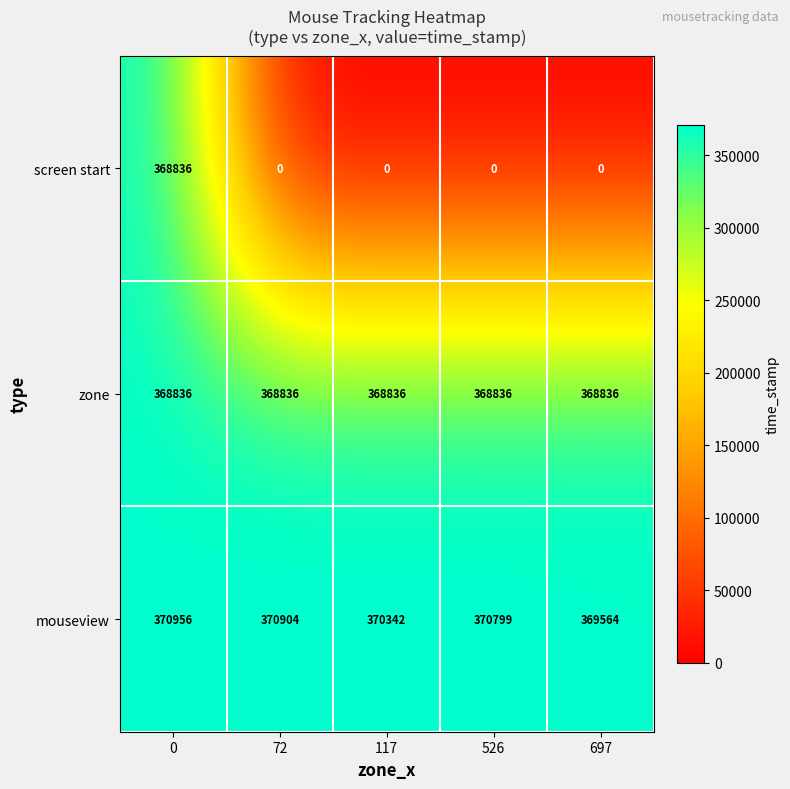

List the labels in order of mouseview value, largest first.

0, 72, 526, 117, 697